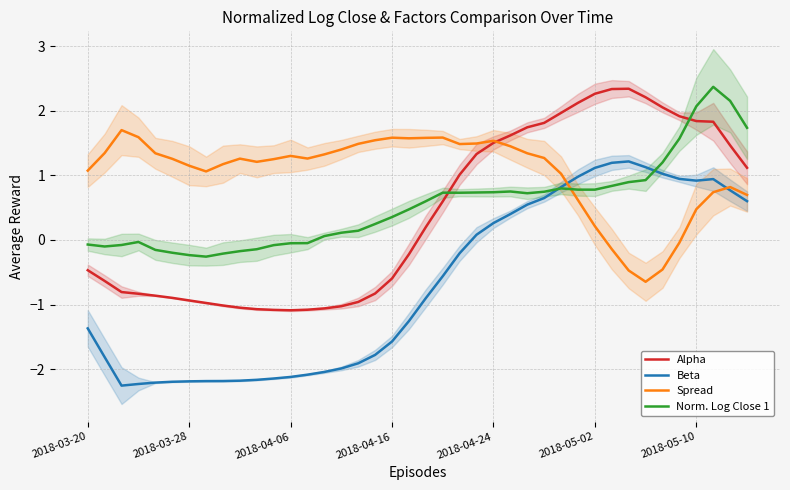

True or false: Beta has more than 0 points higher than both neighbors.

True